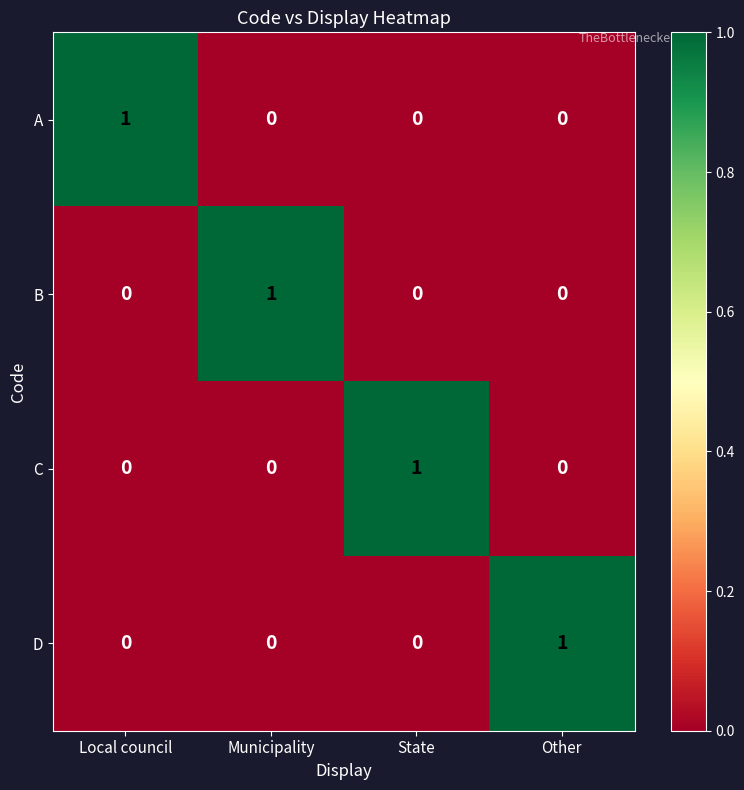

What is the spread (max minus min) of values at State?

1